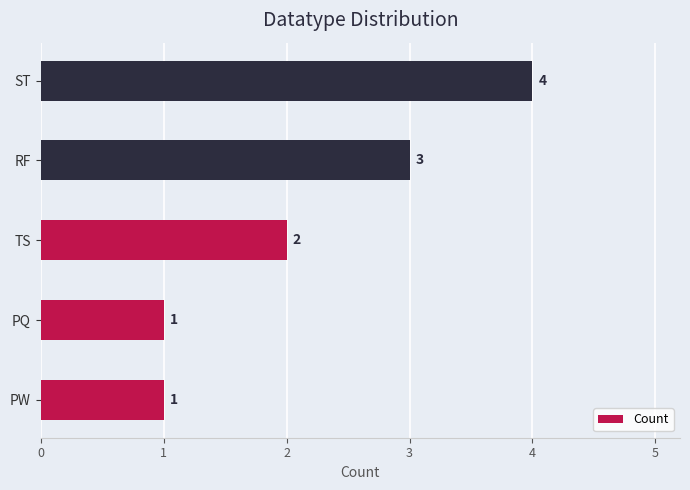

Reading top to bottom, transcribe all the data shown in this chart.

4	3	2	1	1